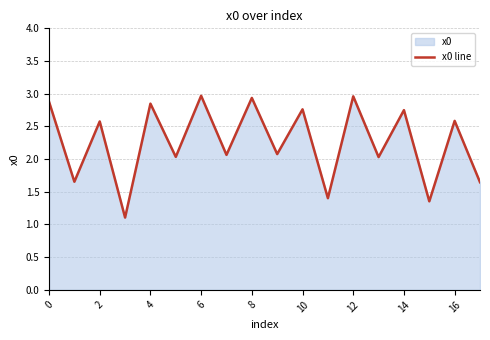

How many data points are above 2?

13